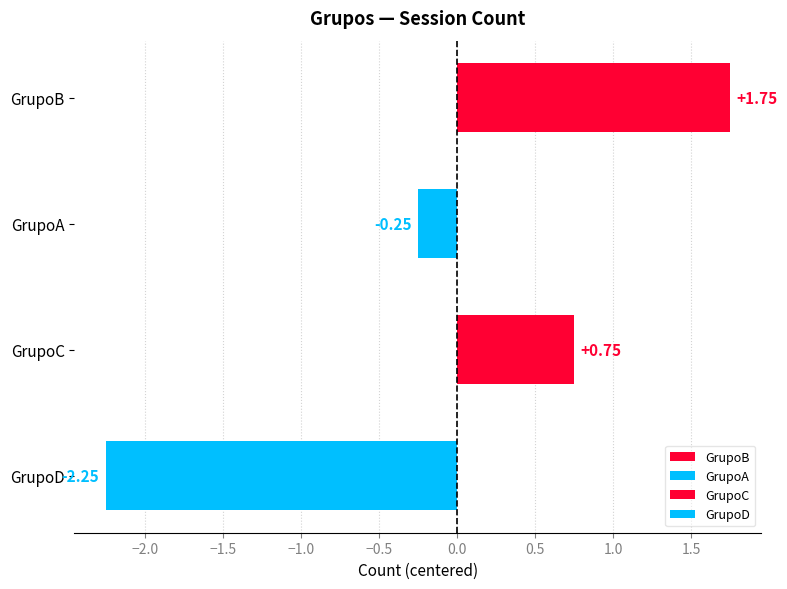

Are the bars grouped side by side (vs. stacked)?

No